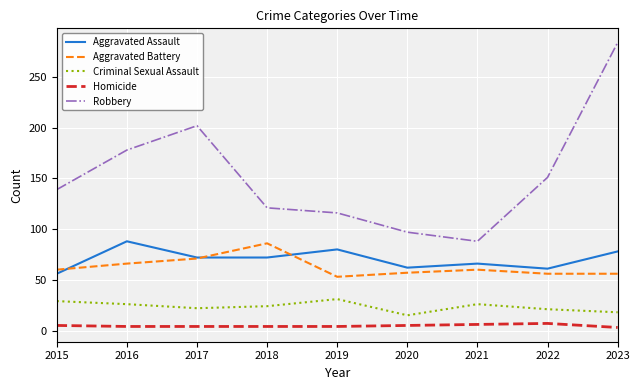

True or false: Aggravated Battery has more than 1 points higher than both neighbors.

True